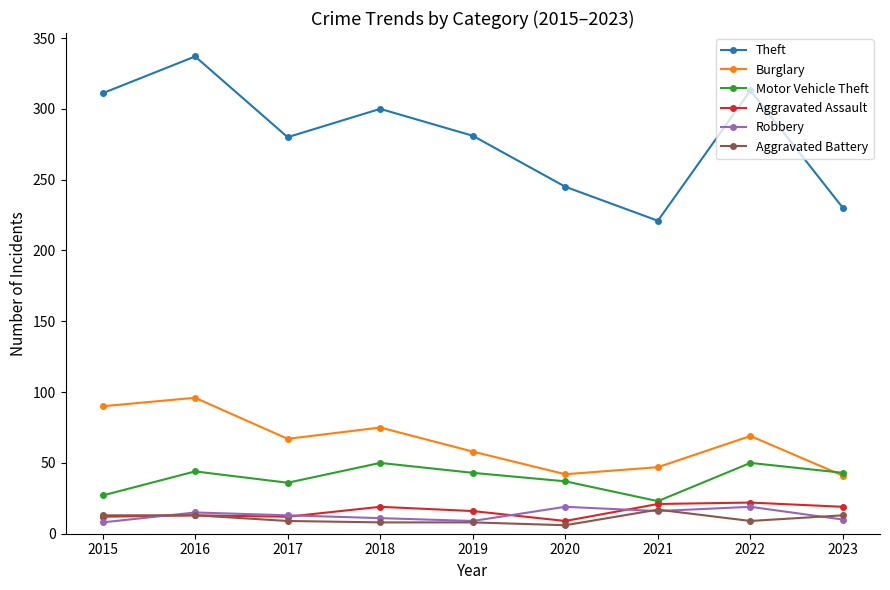

True or false: Motor Vehicle Theft has more than 2 interior local peaks.

True